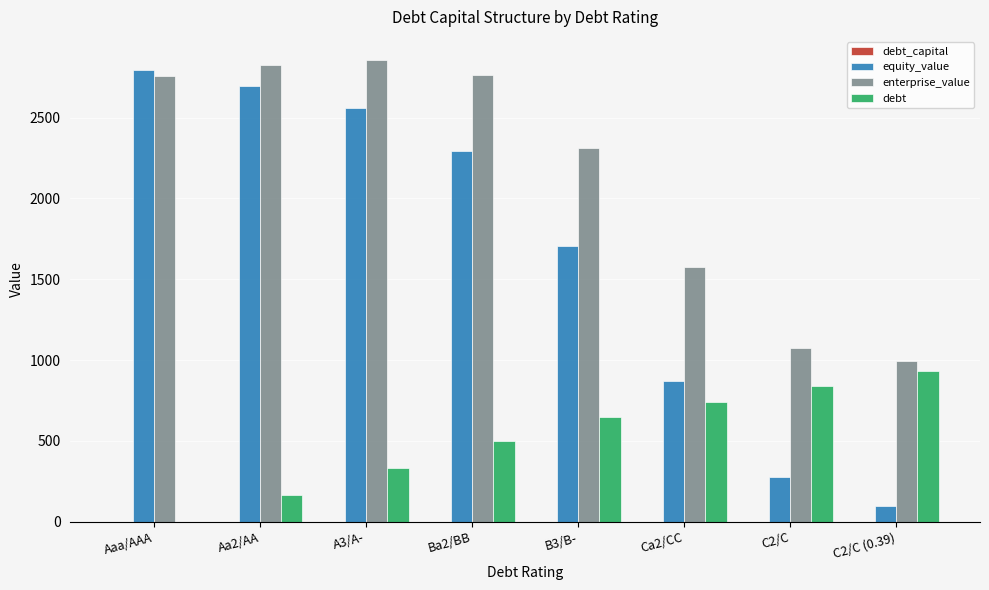

What is the average value of the equity_value series?

1661.8